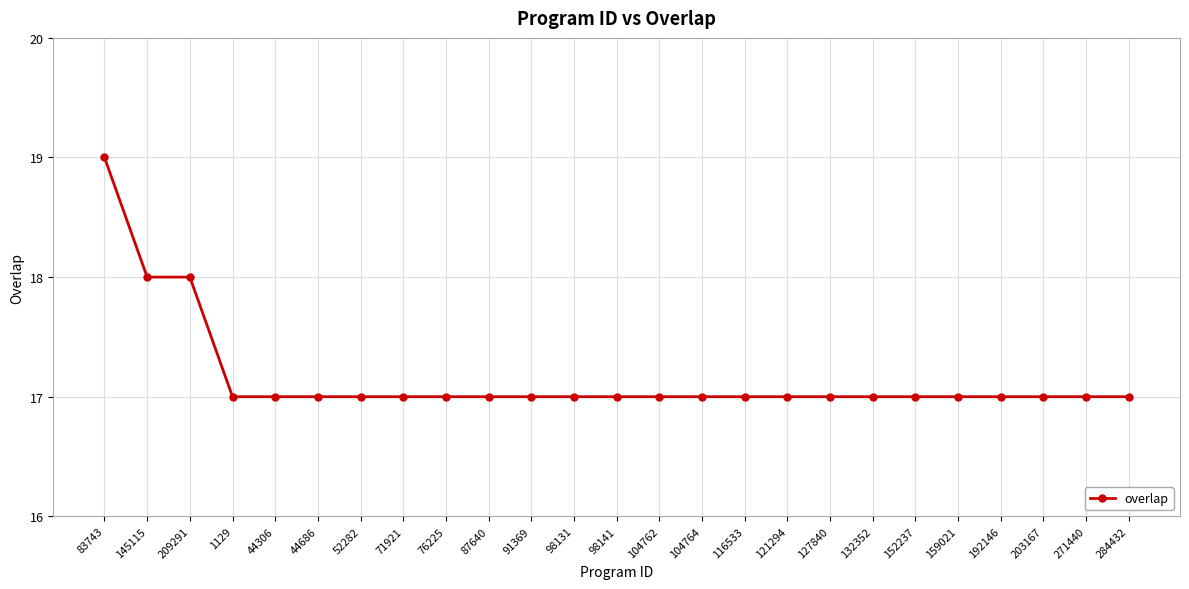

Reading left to right, extract all data points from this chart.

83743=19	145115=18	209291=18	1129=17	44306=17	44686=17	52282=17	71921=17	76225=17	87640=17	91369=17	98131=17	98141=17	104762=17	104764=17	116533=17	121294=17	127840=17	132352=17	152237=17	159021=17	192146=17	203167=17	271440=17	284432=17